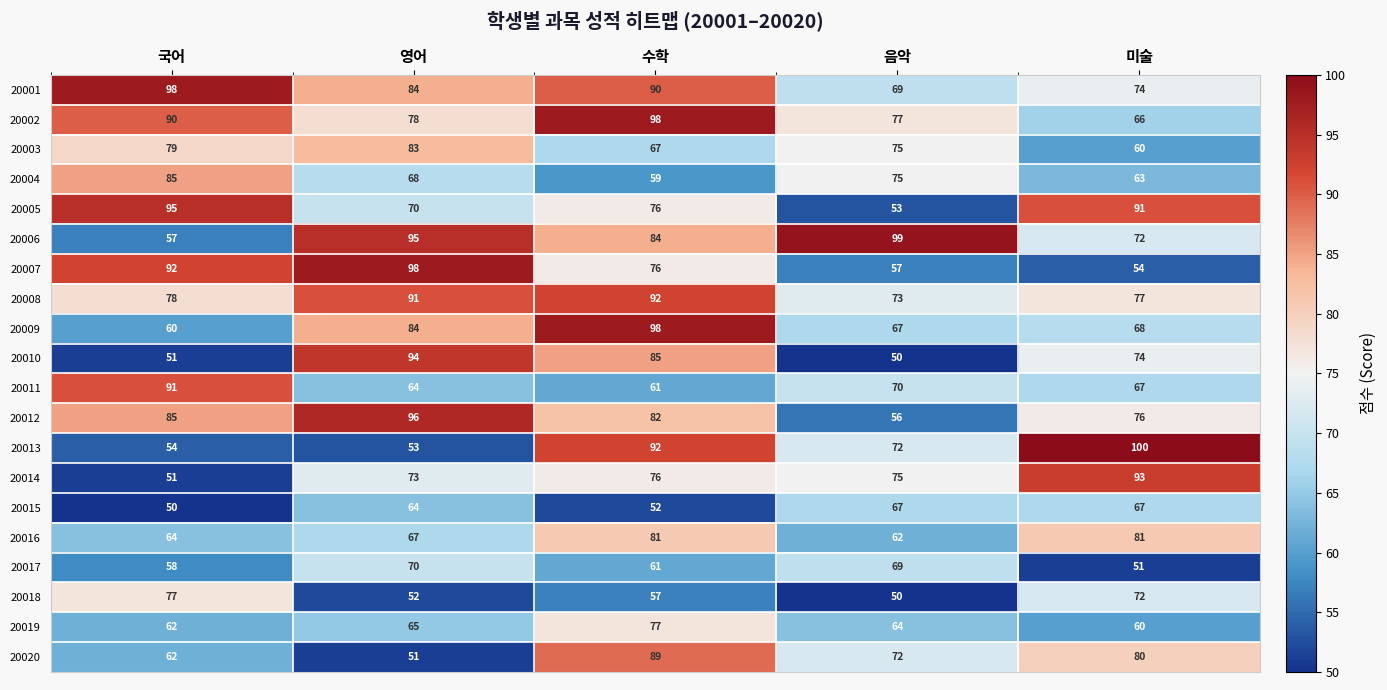

What value does the 20005 series have at 미술, to the nearest 10?

90